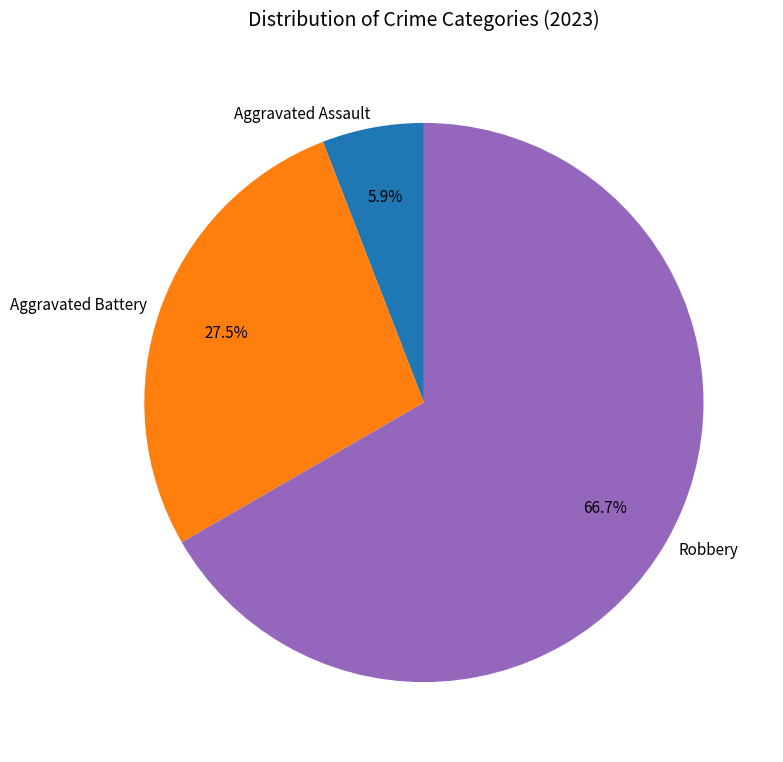

Which has a higher value, Aggravated Assault or Aggravated Battery?

Aggravated Battery